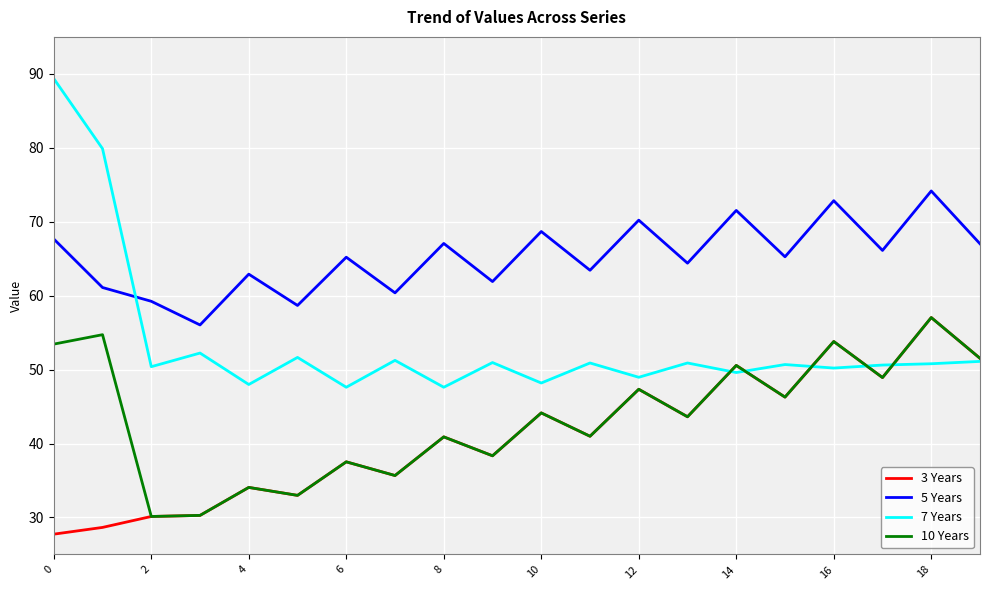

Which series has the largest range (max minus min)?

7 Years